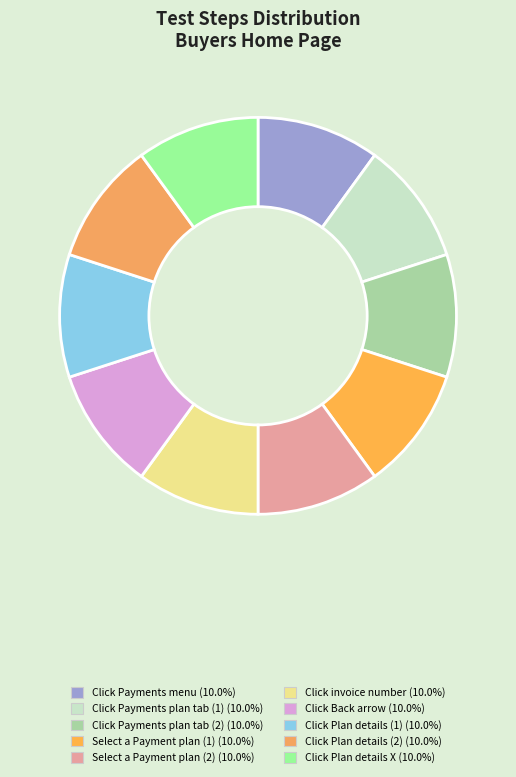

Is it true that Click Payments plan tab (1) is 1% of the pie?

False